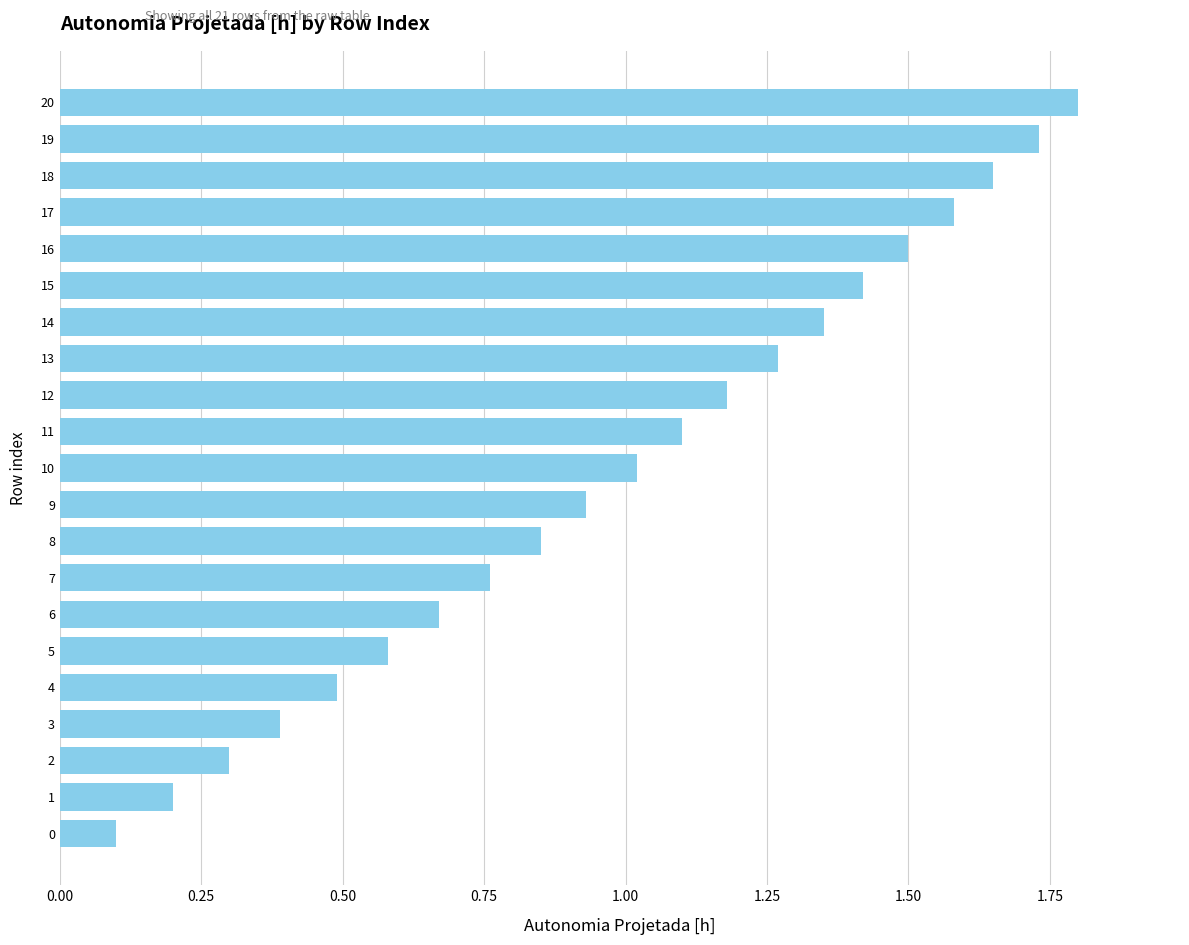

Count the number of values greater than 1.

11